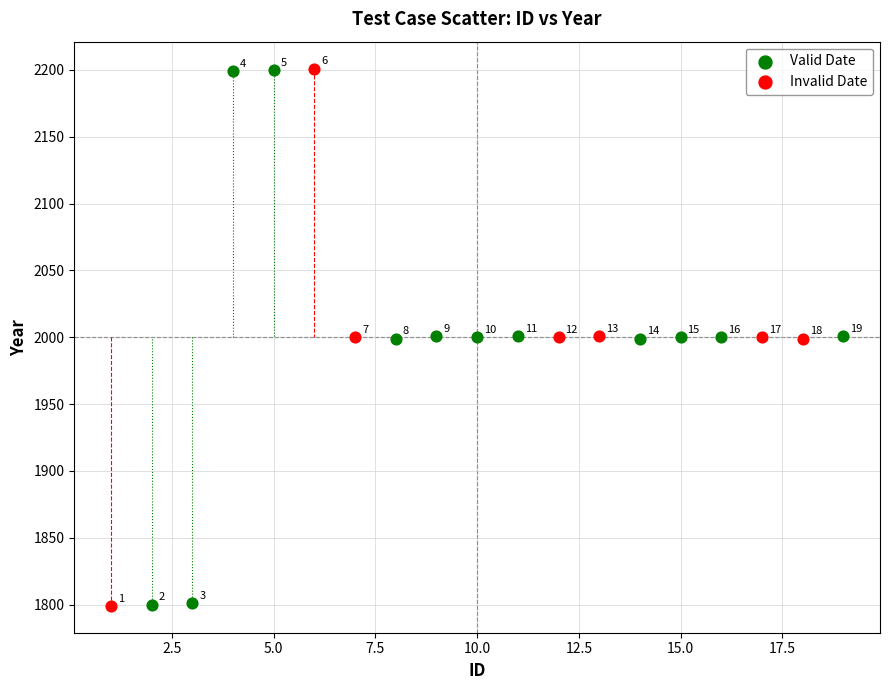

Which series contains the lowest Y value?

Invalid Date